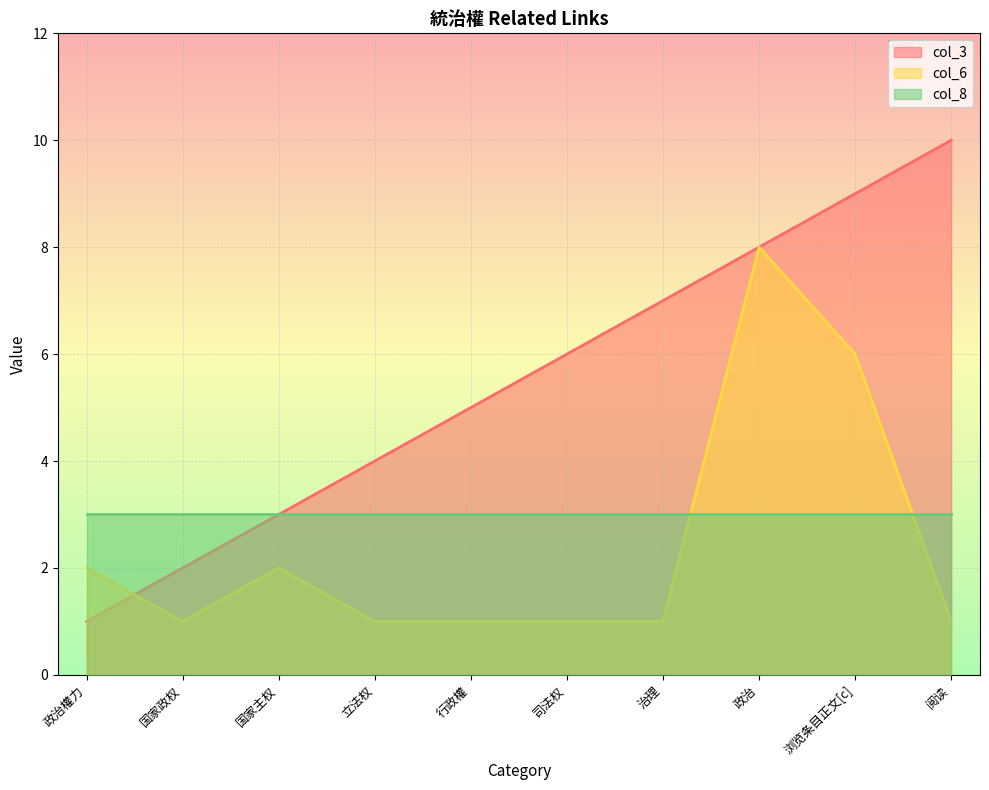

What is the highest value of the col_3 series?

10